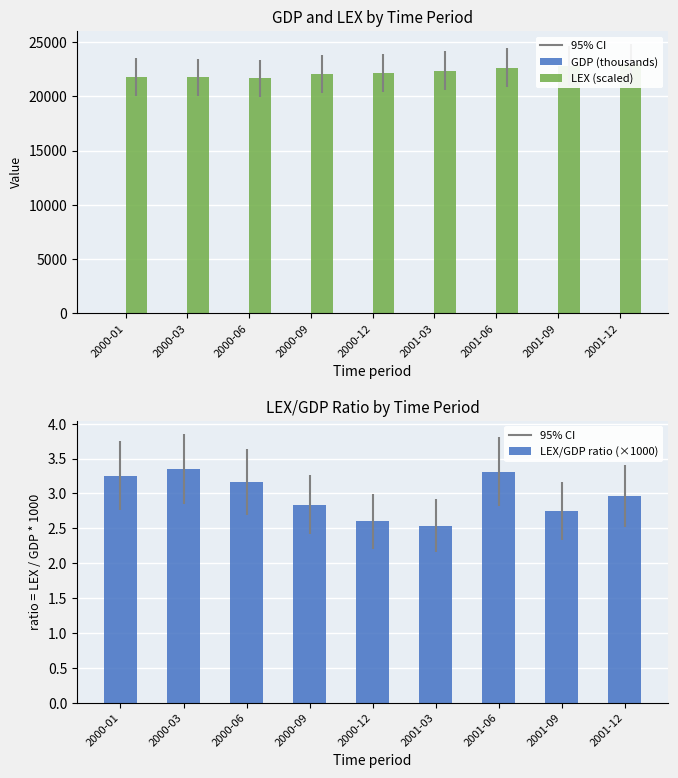

Which series has the largest total across all categories?

LEX (scaled)